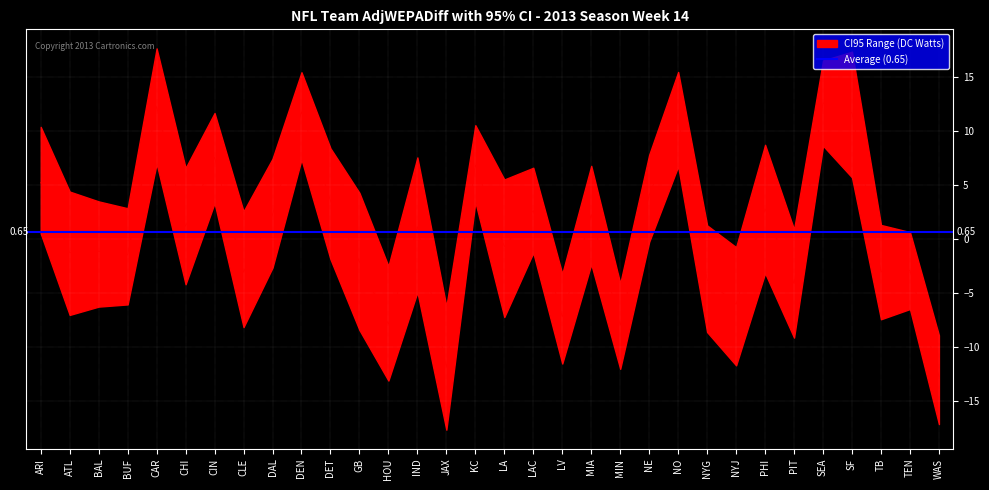

What is the difference between the second highest and minimum values in the LowerCI95 series?

25.0